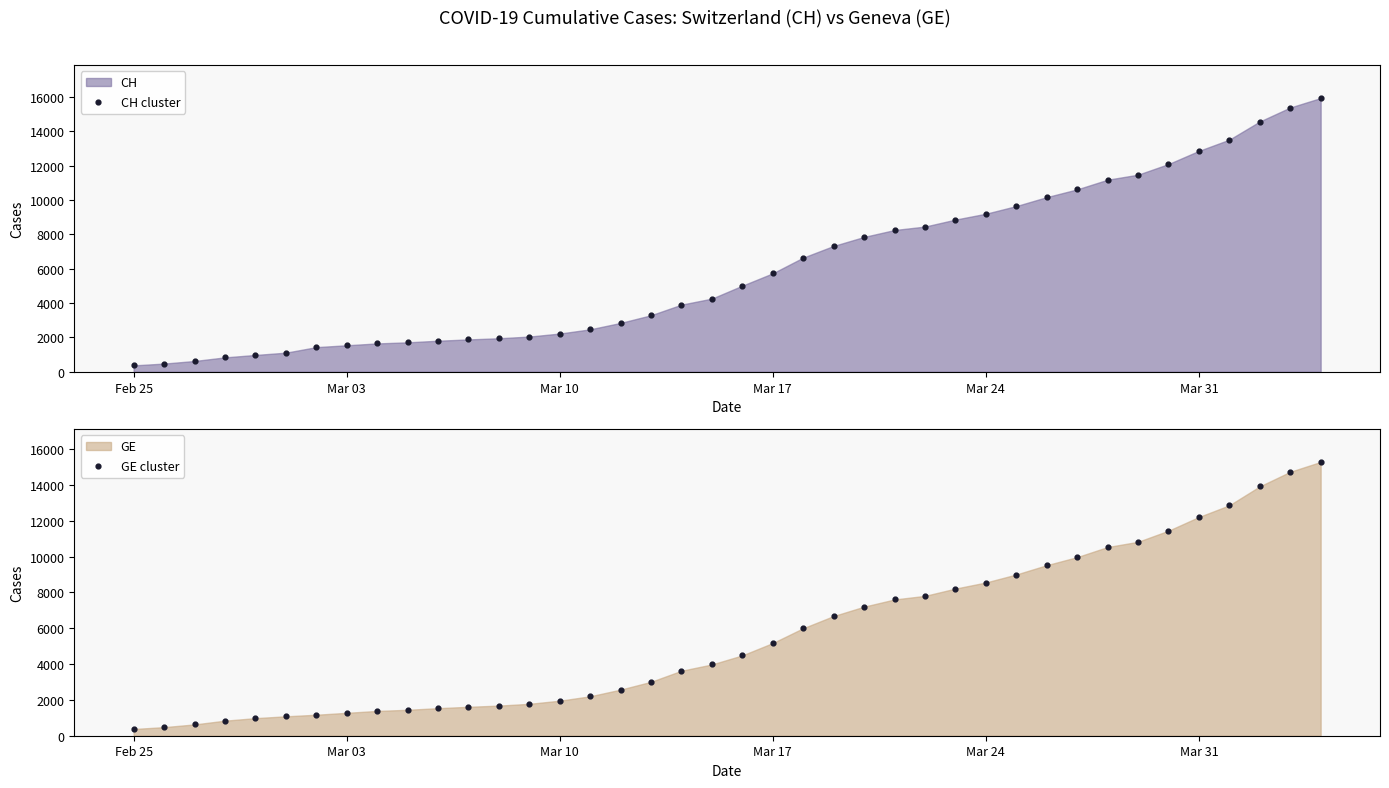

Is the value of GE cluster at Mar 03 greater than the value of CH cluster at 14?

No